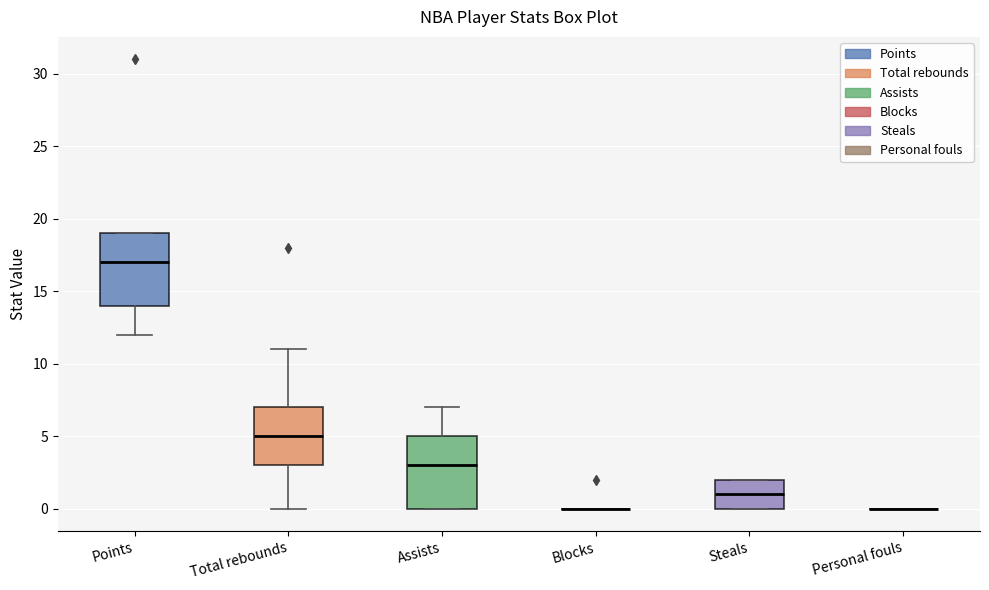

Reading left to right, read every box against the y-axis: the position of its median line, the range the box covers, and the ends of its whiskers. The values are not printed on the chart, so give them approximately, as read against the axis.

Points: median 17, box 14 to 19, whiskers 12 to 19
Total rebounds: median 5, box 3 to 7, whiskers 0 to 11
Assists: median 3, box 0 to 5, whiskers 0 to 7
Blocks: box collapsed to a line at 0, whiskers 0 to 0
Steals: median 1, box 0 to 2, whiskers 0 to 2
Personal fouls: box collapsed to a line at 0, whiskers 0 to 0